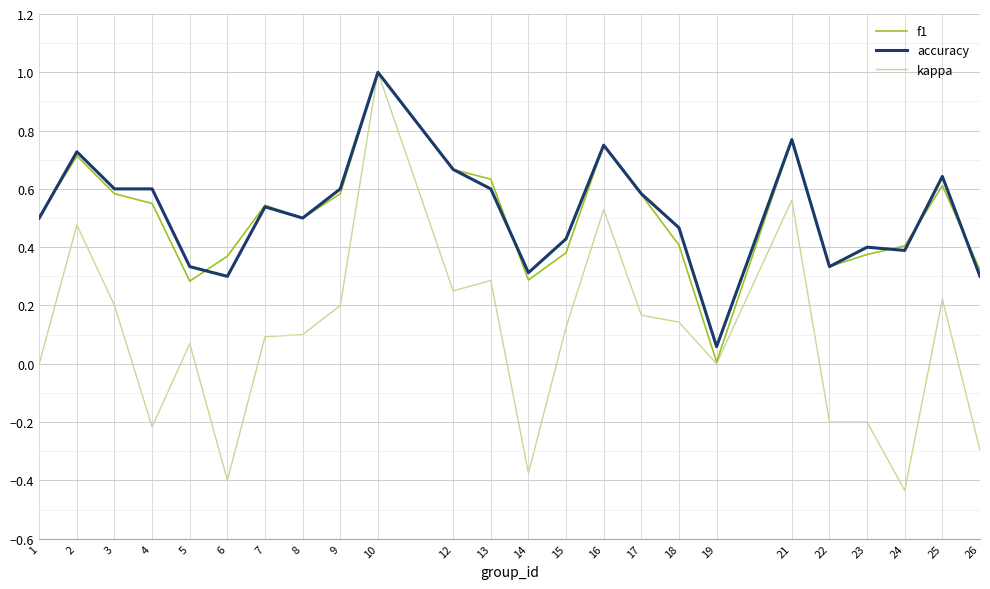

The value of accuracy at 25 is 0.6. True or false?

True